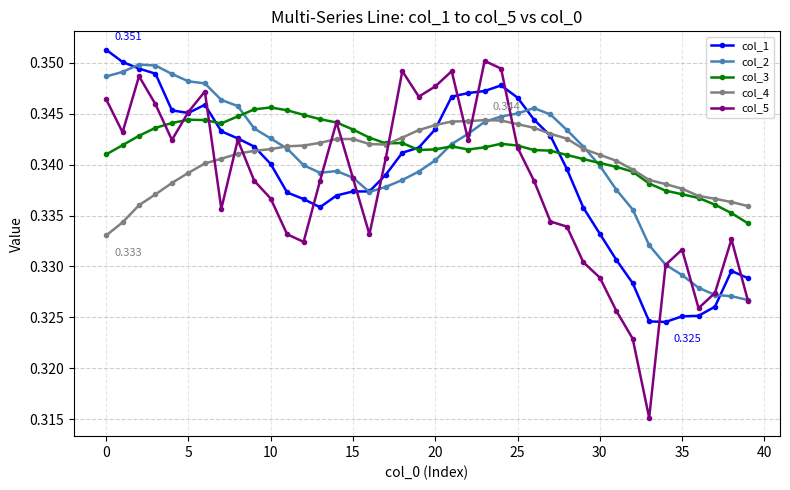

Is this an area chart (filled region under the line)?

No